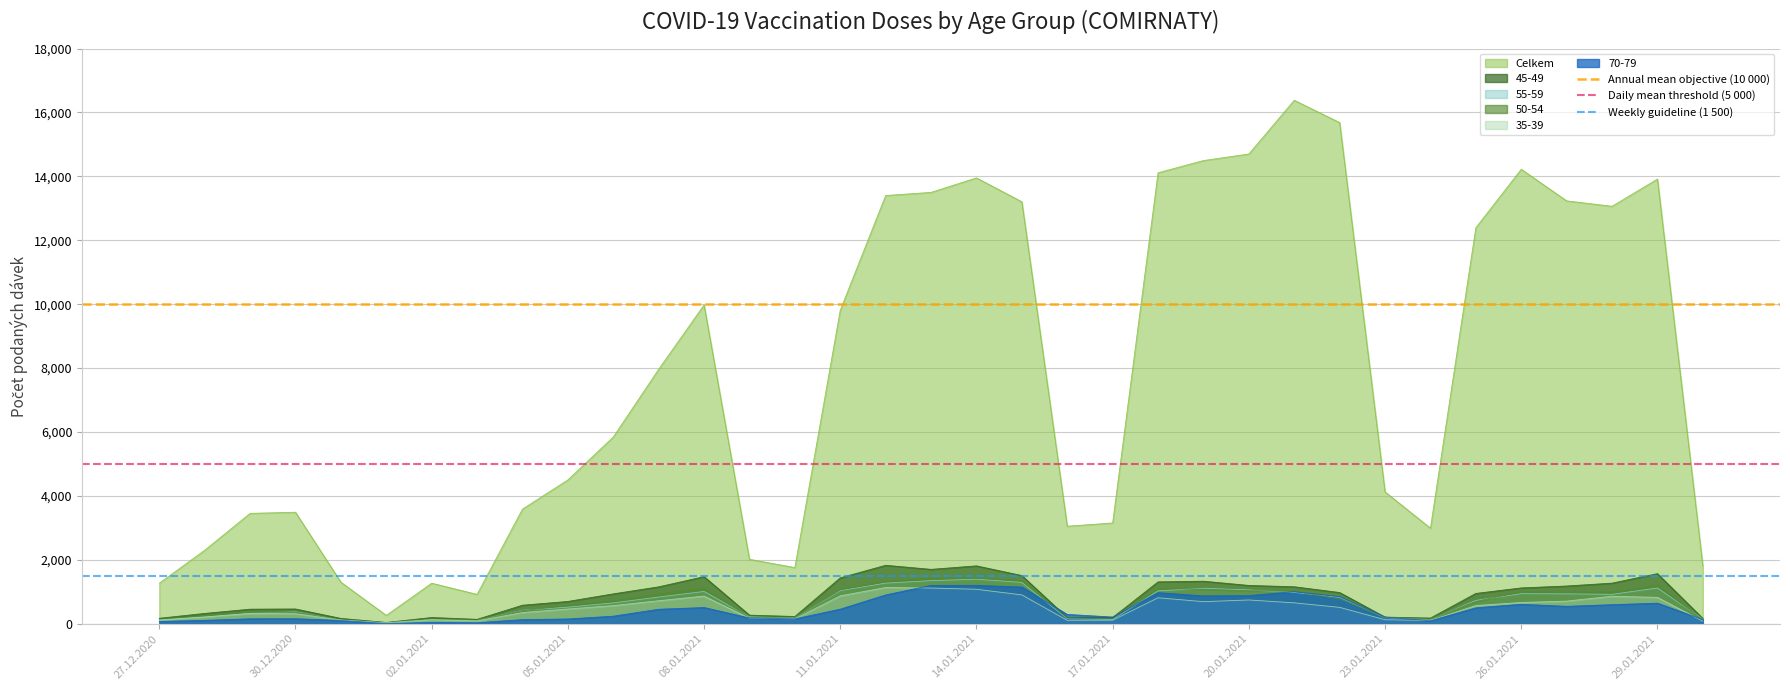

What is the approximate value of Daily mean threshold (5 000) at 27.12.2020?

5000